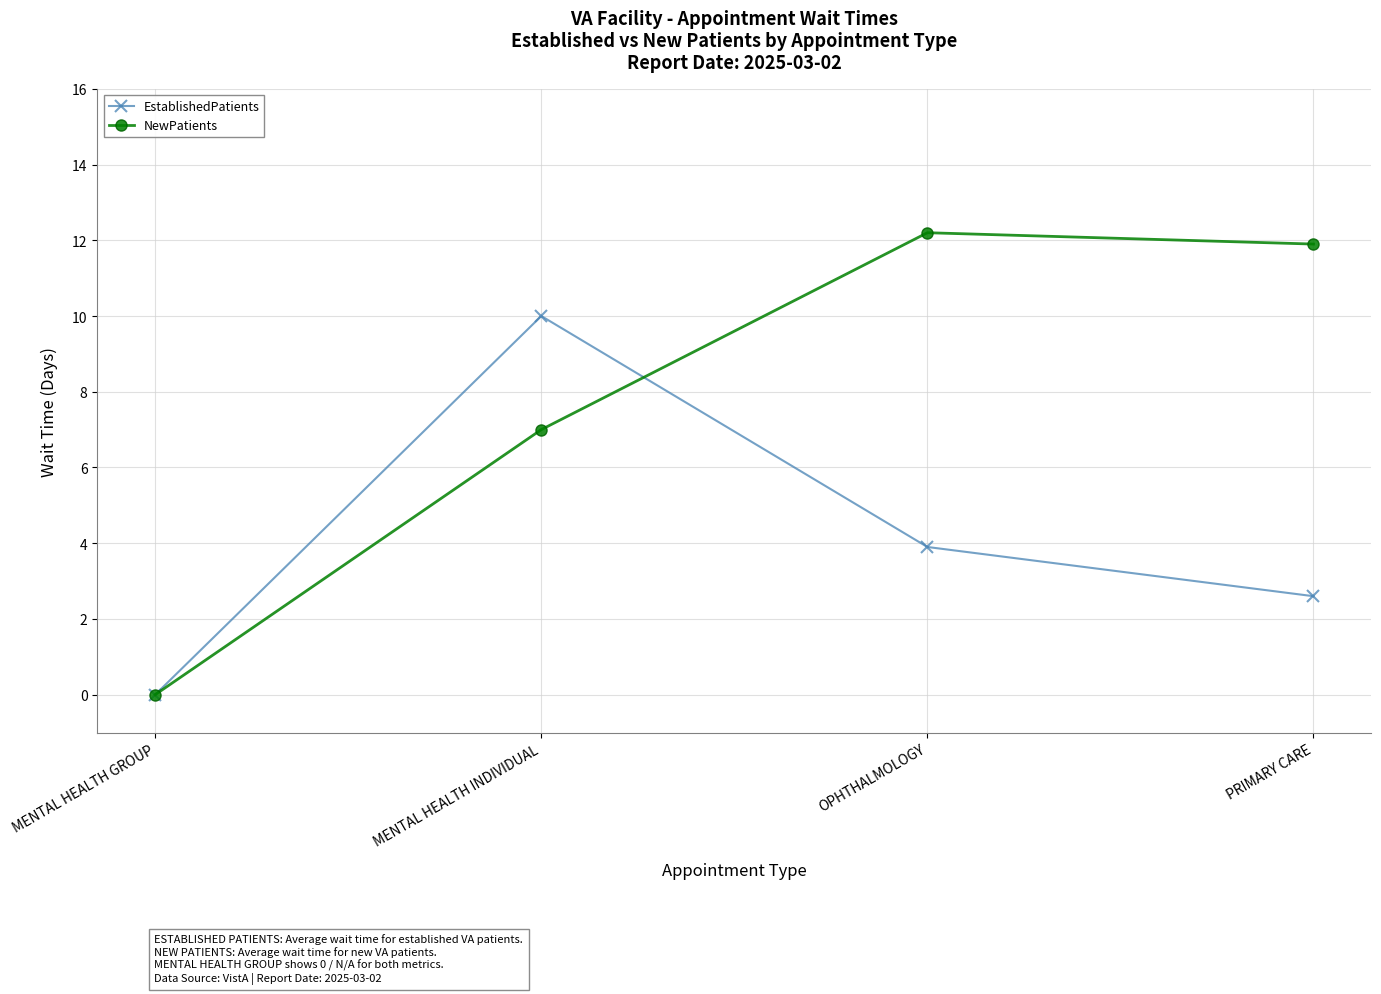

Rank the categories by NewPatients value from lowest to highest.

MENTAL HEALTH GROUP, MENTAL HEALTH INDIVIDUAL, PRIMARY CARE, OPHTHALMOLOGY